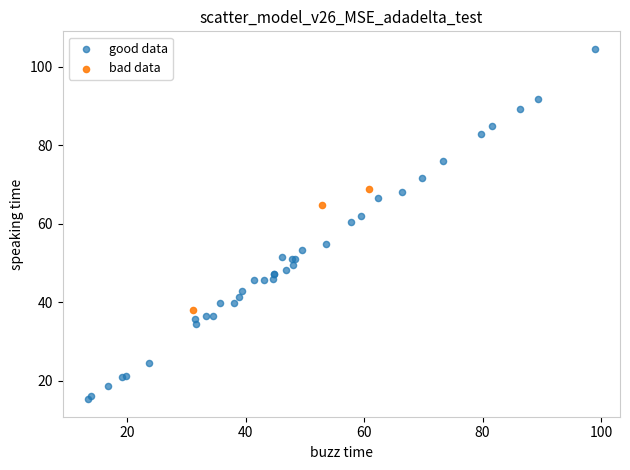

Which series has the widest spread of Y values?

good data